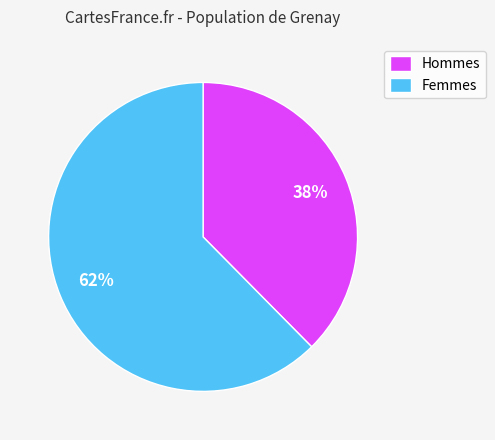

Combined, do Femmes and Hommes account for over 50%?

Yes